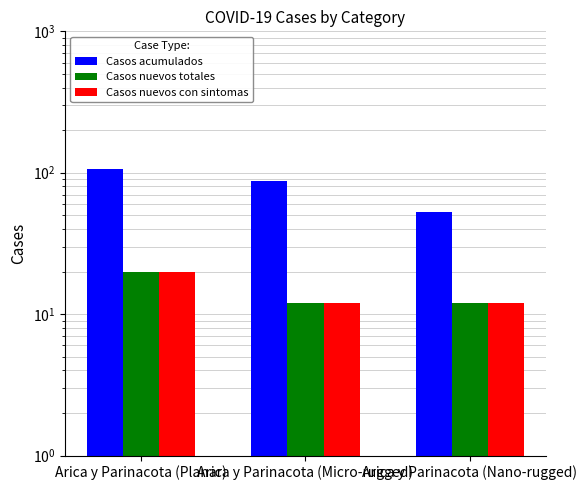

Reading right to left, transcribe all the data shown in this chart.

Casos acumulados: 53	87	107
Casos nuevos totales: 12	12	20
Casos nuevos con sintomas: 12	12	20